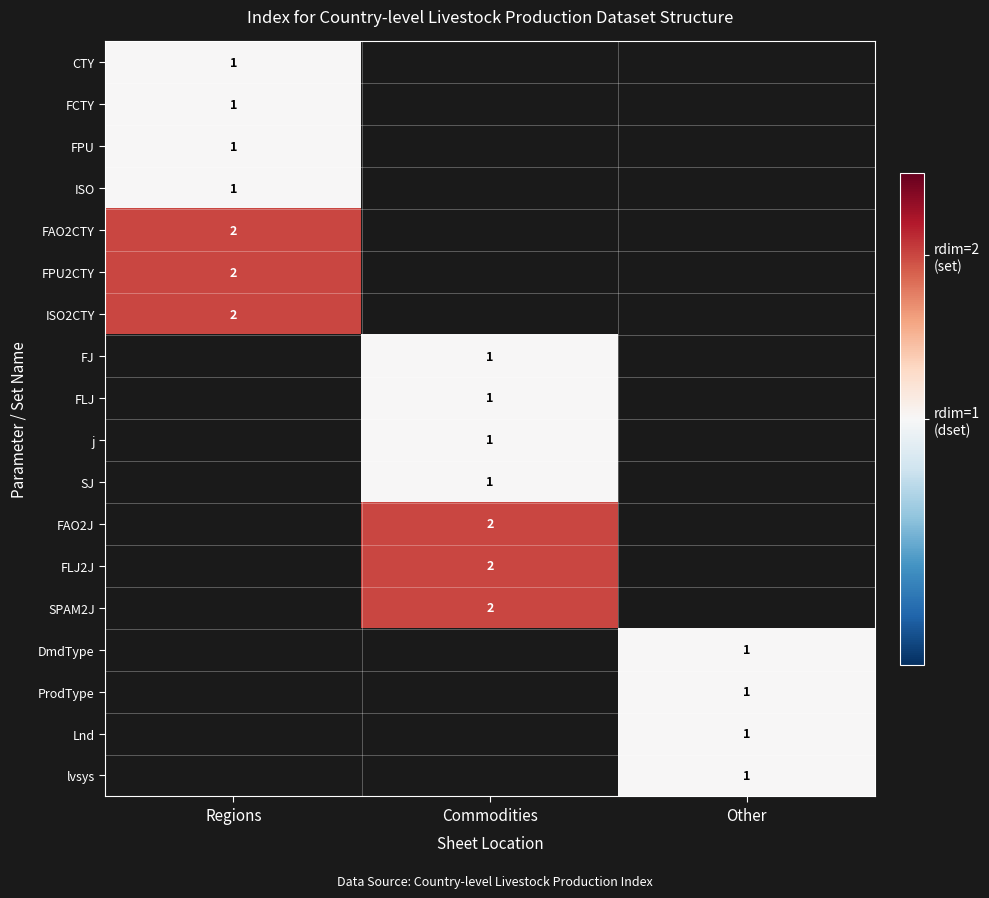

The value of ISO2CTY at Regions is 3. True or false?

False